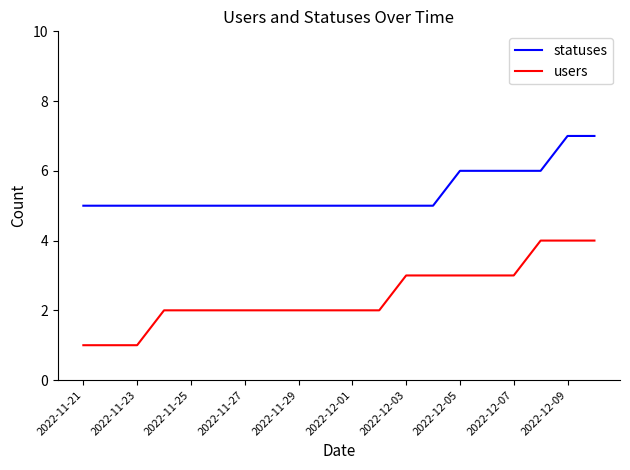

List the series in order of their peak value, highest first.

statuses, users